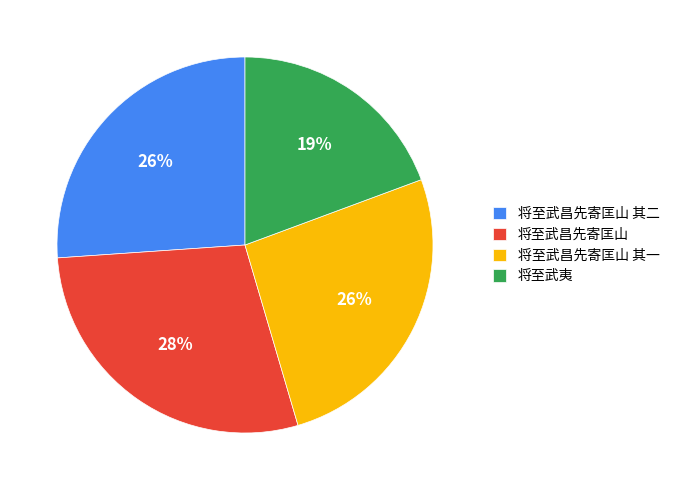

To the nearest percent, what percentage of the pie is 将至武昌先寄匡山 其一?

26%